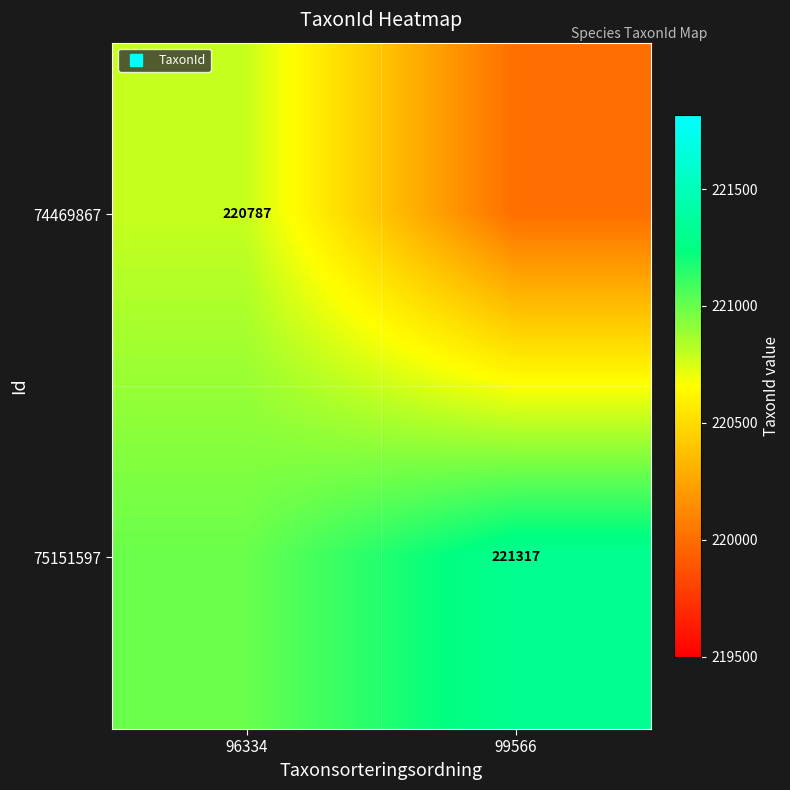

The value of 74469867 at 96334 is 220787. True or false?

True